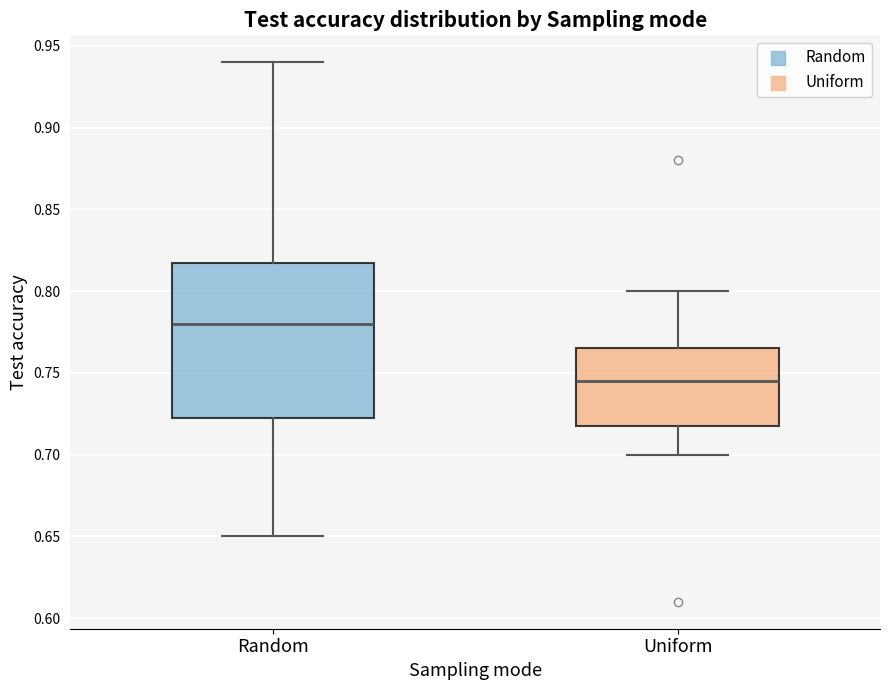

Reading left to right, read every box against the y-axis: the position of its median line, the range the box covers, and the ends of its whiskers. The values are not printed on the chart, so give them approximately, as read against the axis.

Random: median 0.780, box 0.725 to 0.820, whiskers 0.650 to 0.940
Uniform: median 0.745, box 0.720 to 0.765, whiskers 0.700 to 0.800